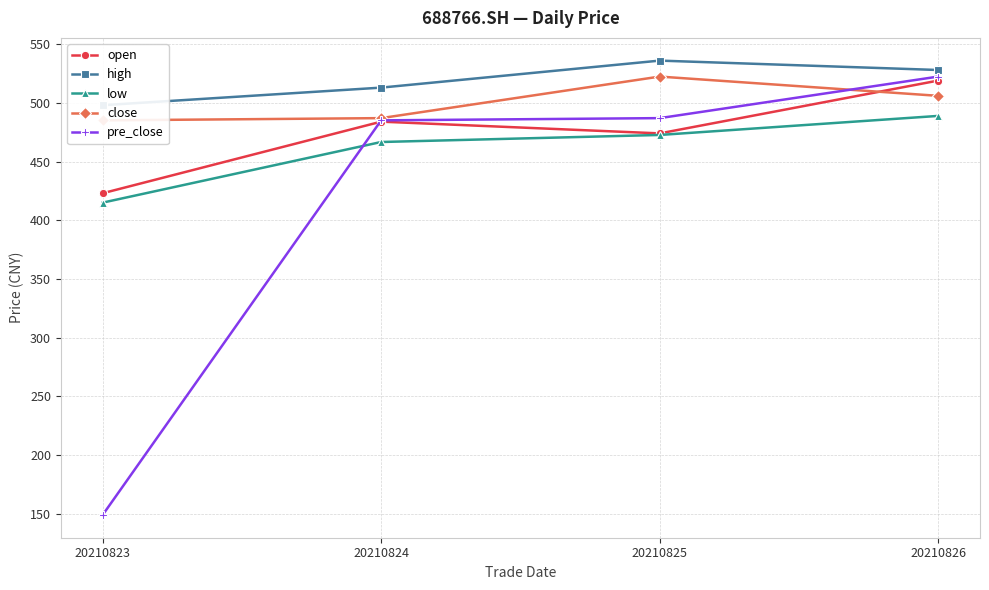

True or false: open and close intersect in this chart.

True